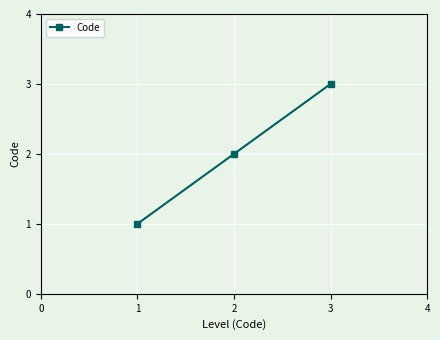

Approximately how many times larger is the value at 2 compared to 3?

0.7